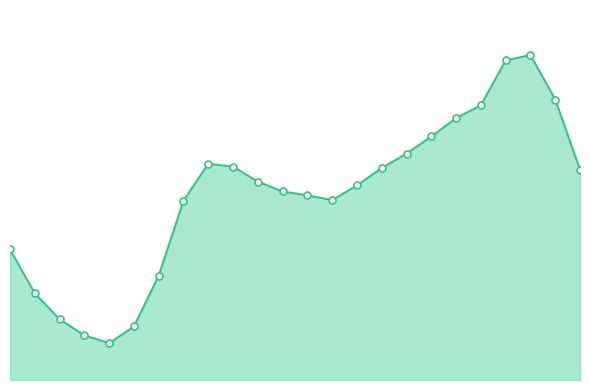

What is the sum of all values?

31717.2